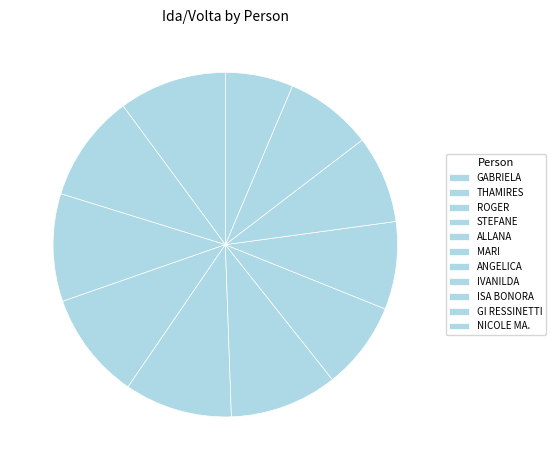

True or false: THAMIRES accounts for 10% of the total.

True